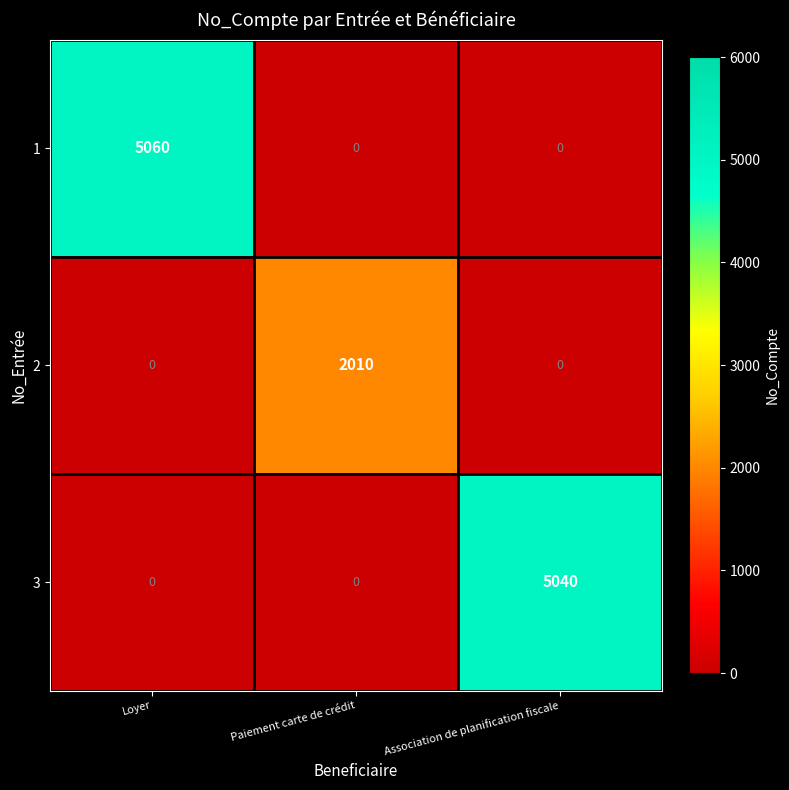

Which series has the largest range (max minus min)?

1